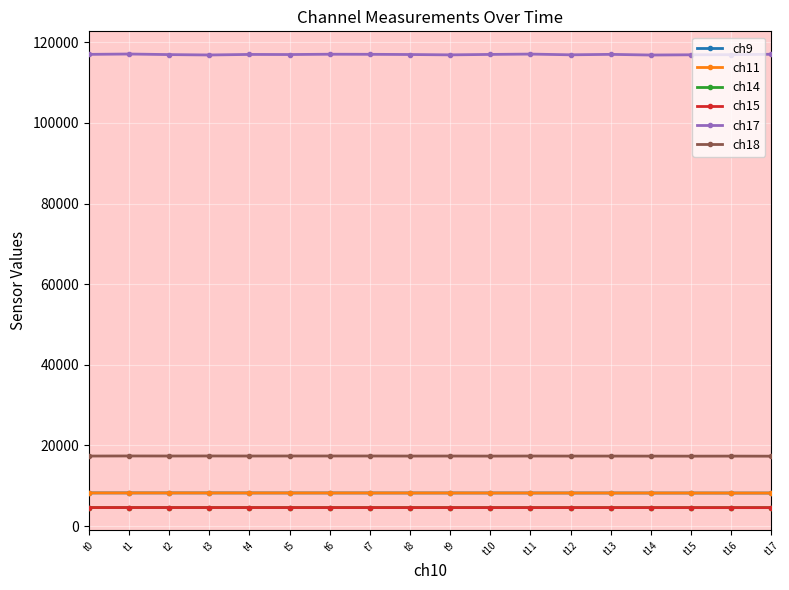

What is the spread (max minus min) of values at t0?

112406.3